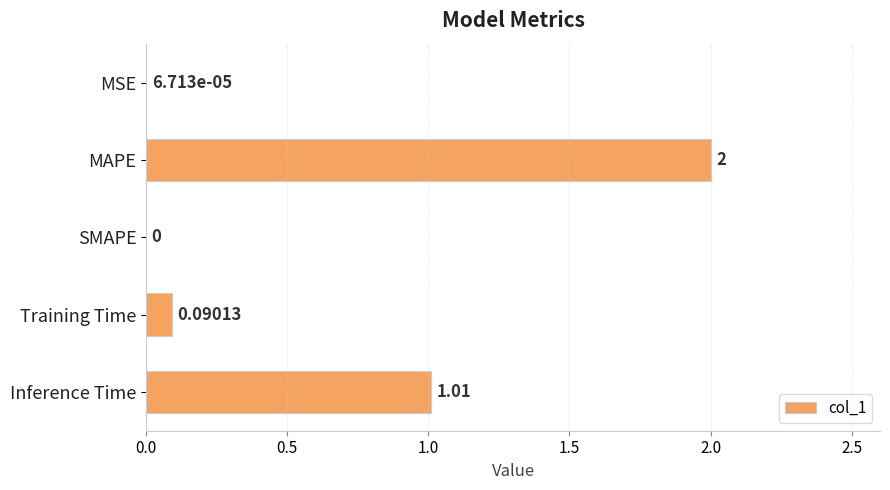

Which label corresponds to the largest value in the chart?

MAPE